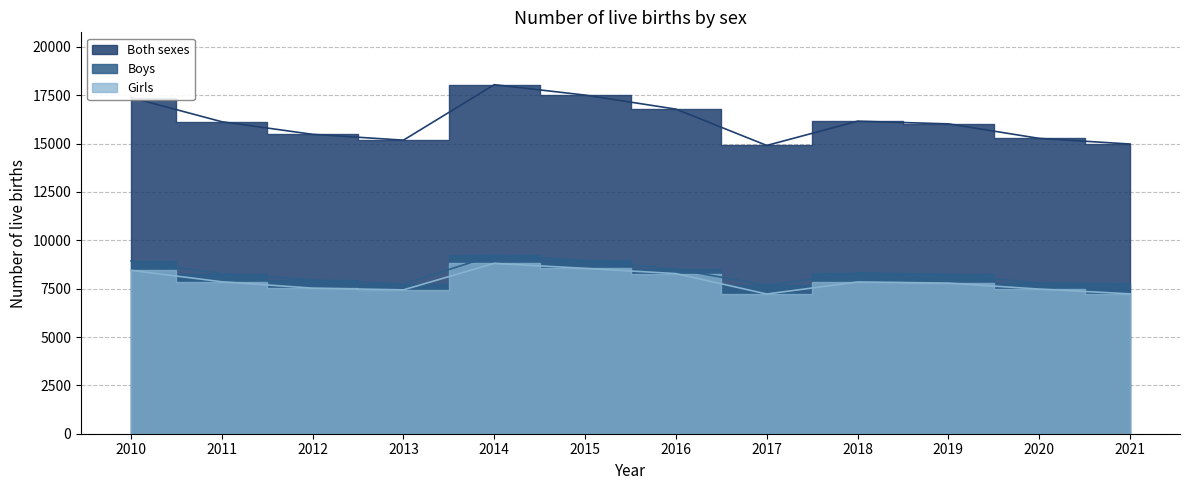

What are all the series names shown in the legend?

Both sexes, Boys, Girls